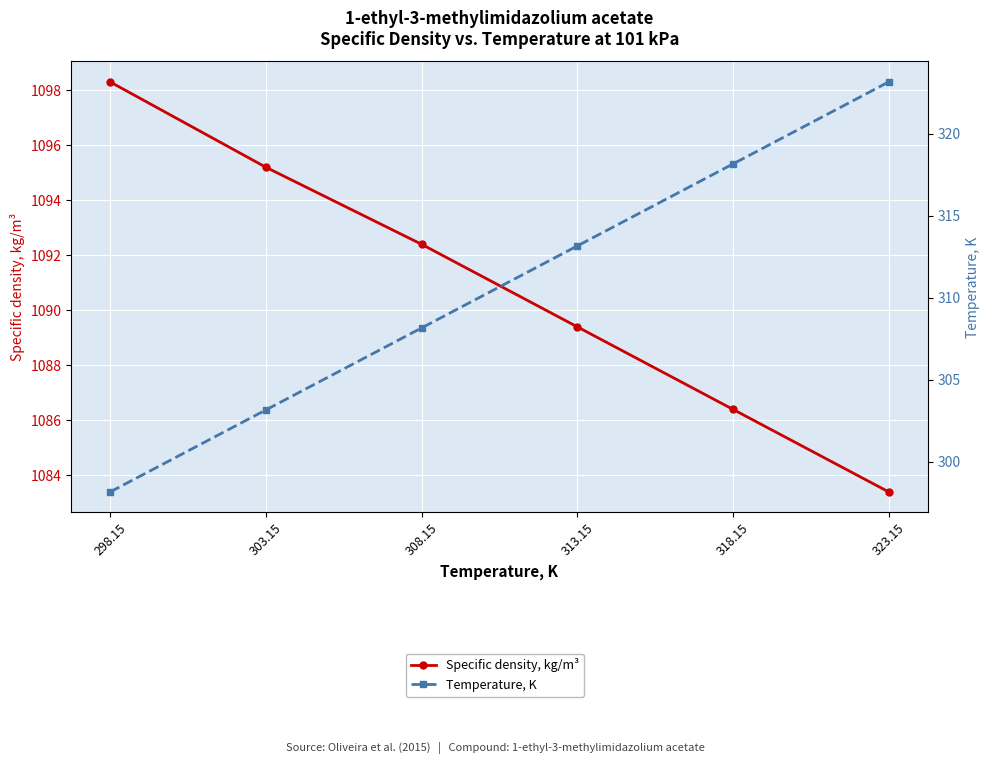

True or false: Specific density, kg/m³ and Temperature, K intersect in this chart.

False